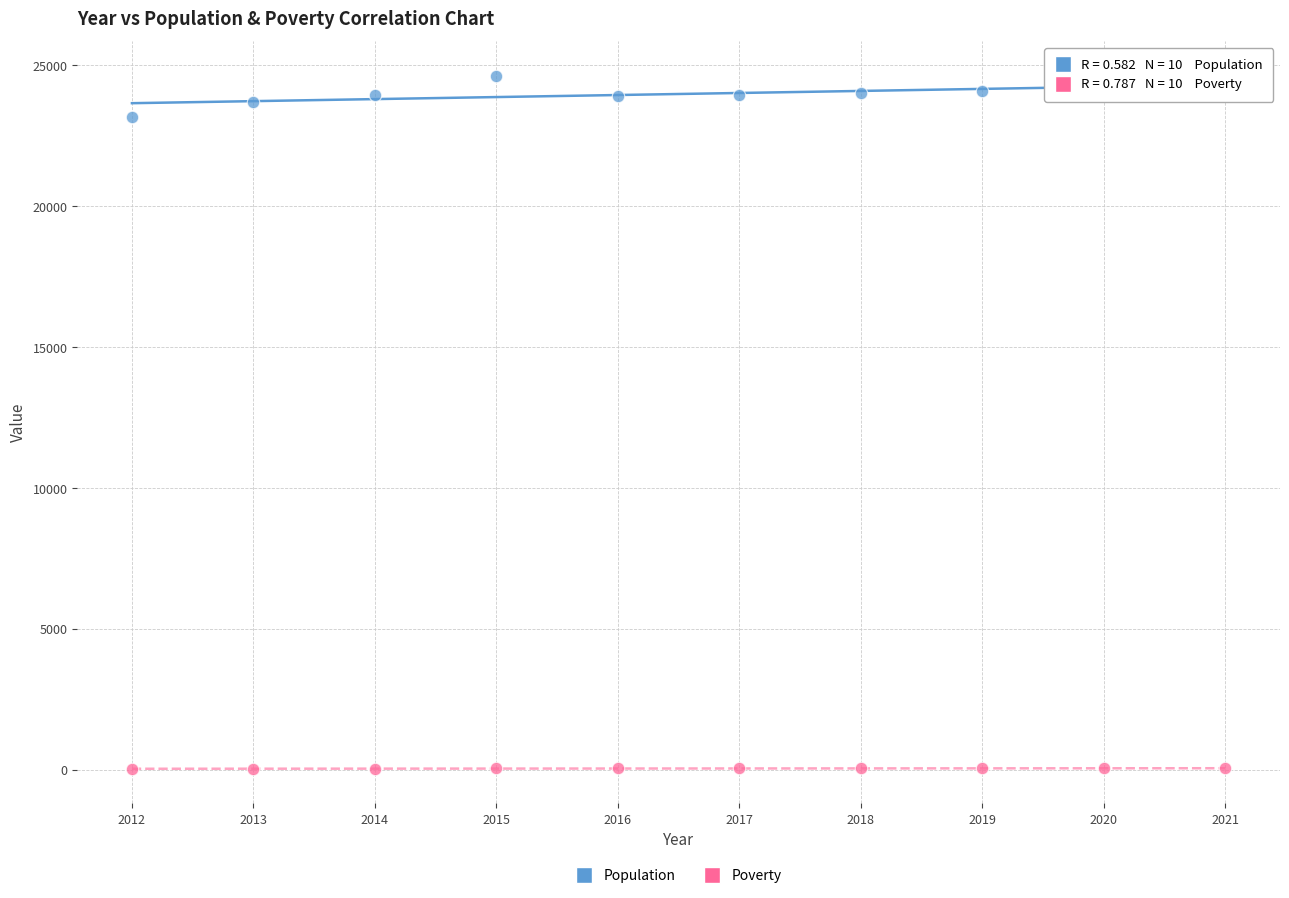

Which series has the widest spread of Y values?

Population